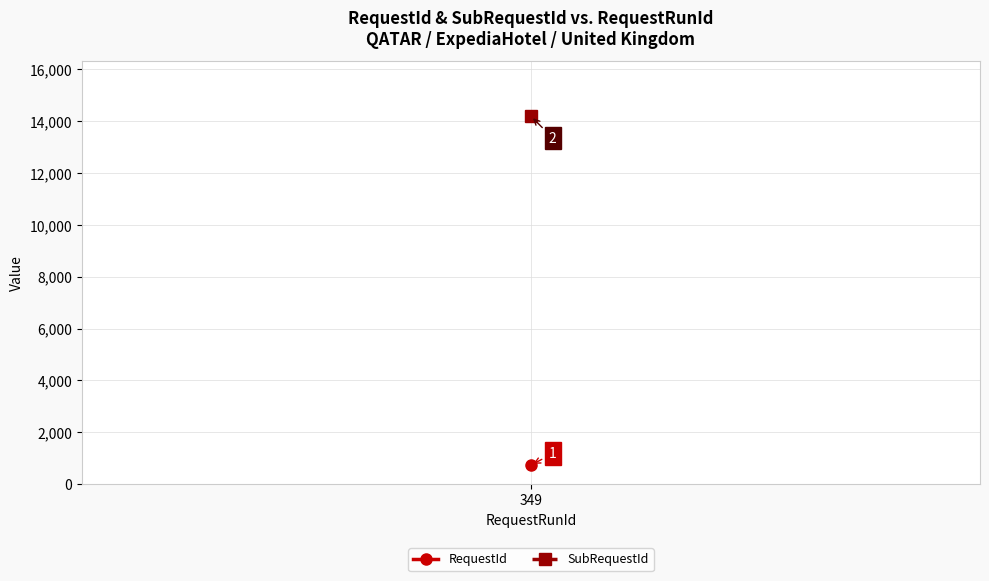

What value does the RequestId series have at 349?

731